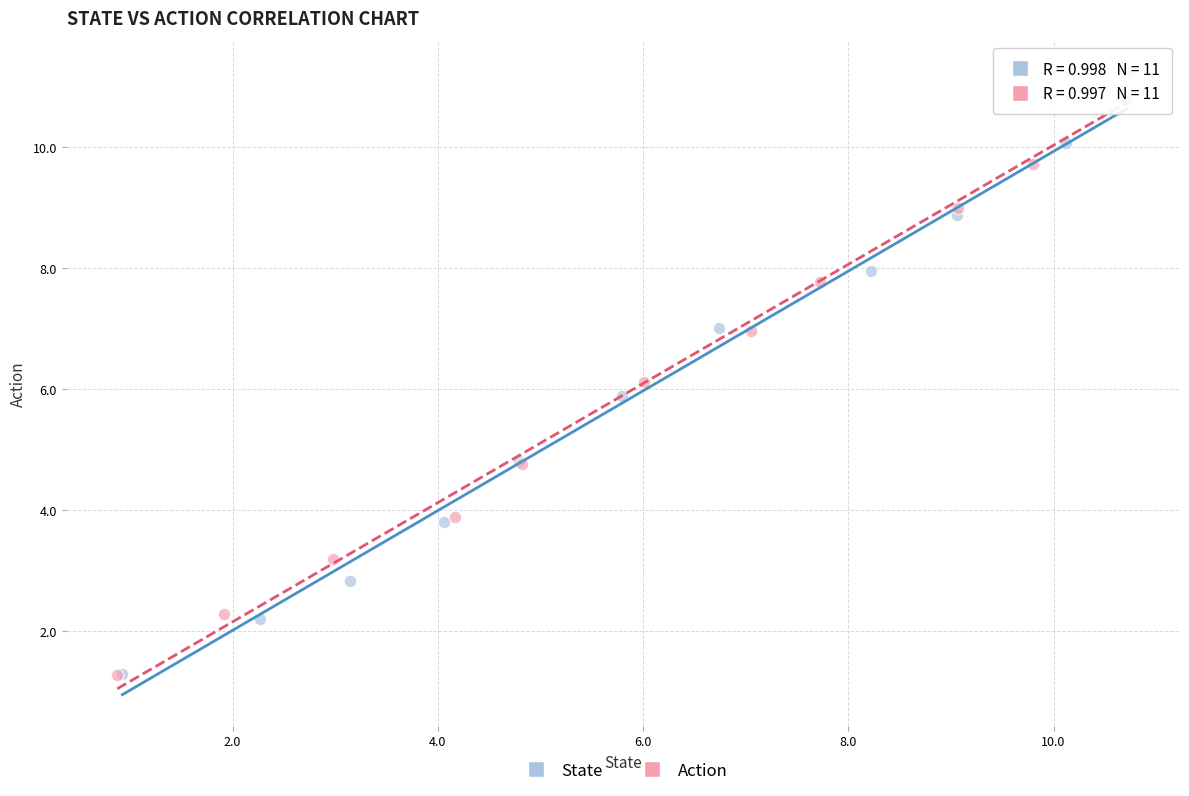

Which series contains the highest Y value?

Action